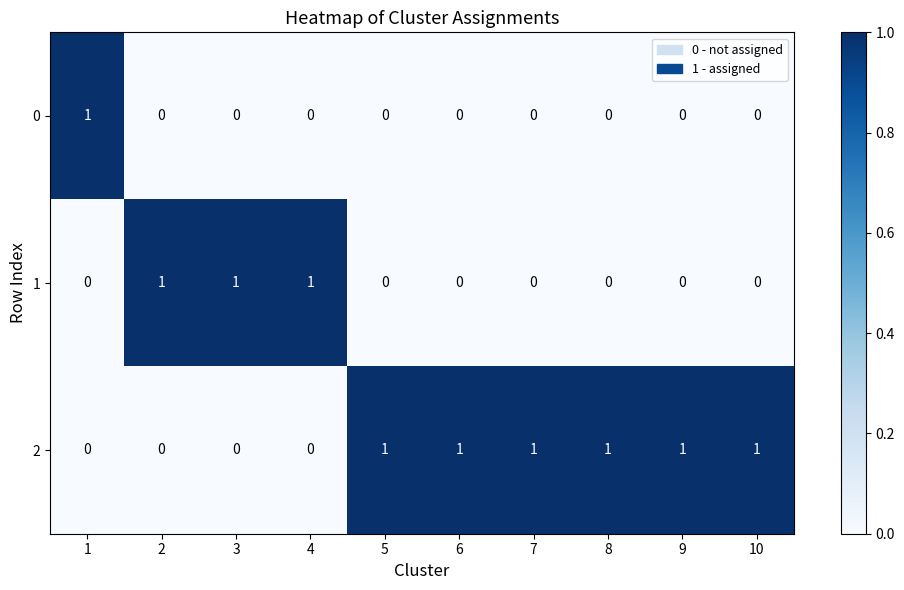

What is the sum of all 2 values?

6